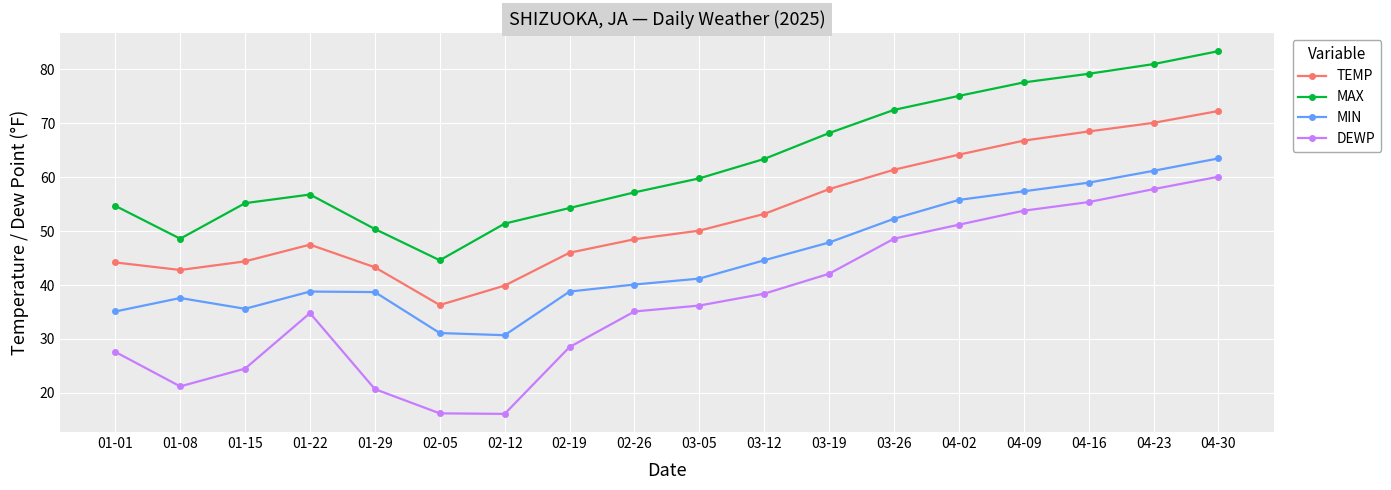

What is the difference between the maximum and minimum values in the DEWP series?

44.0